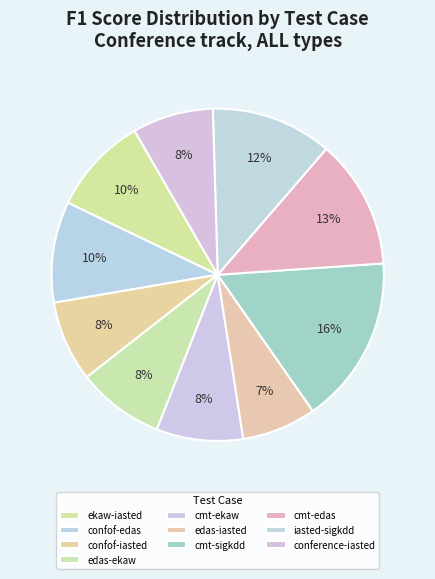

Which slice is the largest?

cmt-sigkdd